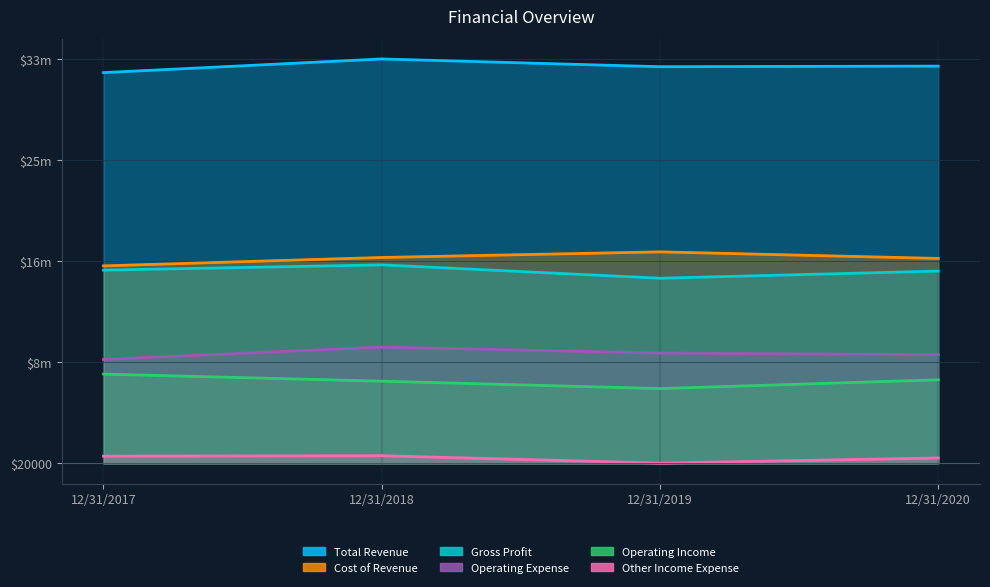

Which category has the highest value in the Operating Income series?

12/31/2017